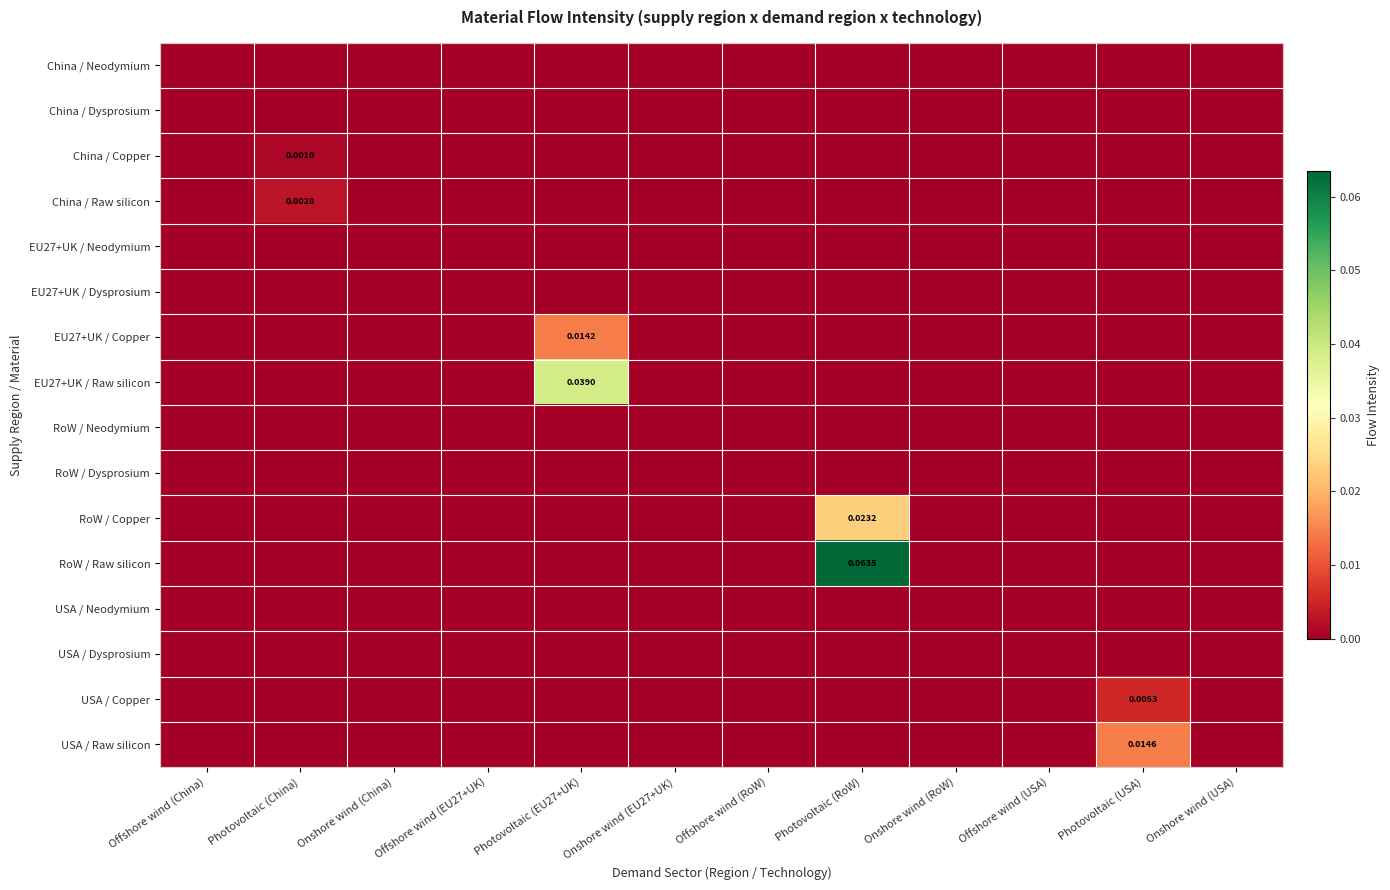

How many data points does each series have?

12